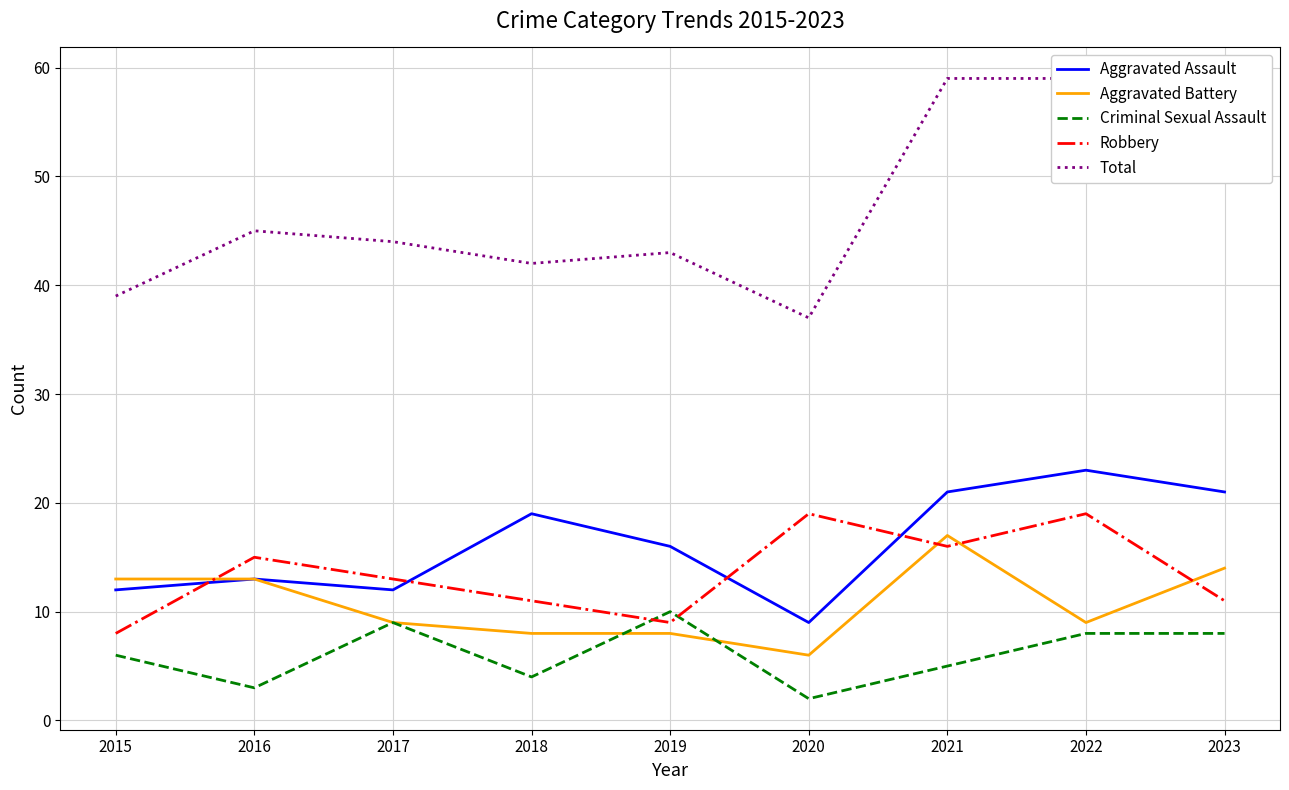

What is the difference between the maximum and minimum values in the Aggravated Battery series?

11